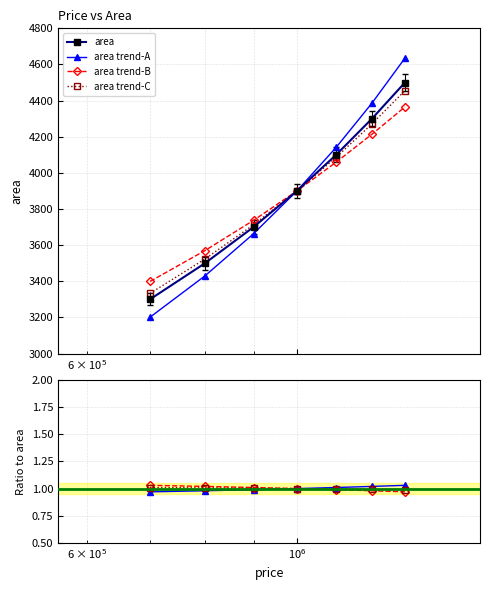

Which label corresponds to the smallest value in the chart?

700000